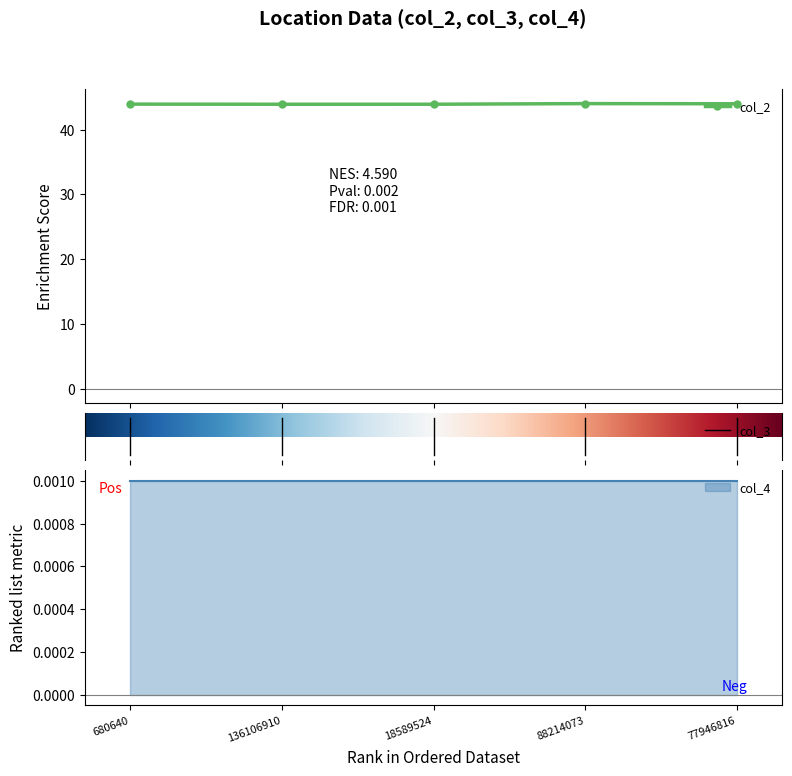

The col_4 series shows 0.0 at 136106910. True or false?

False